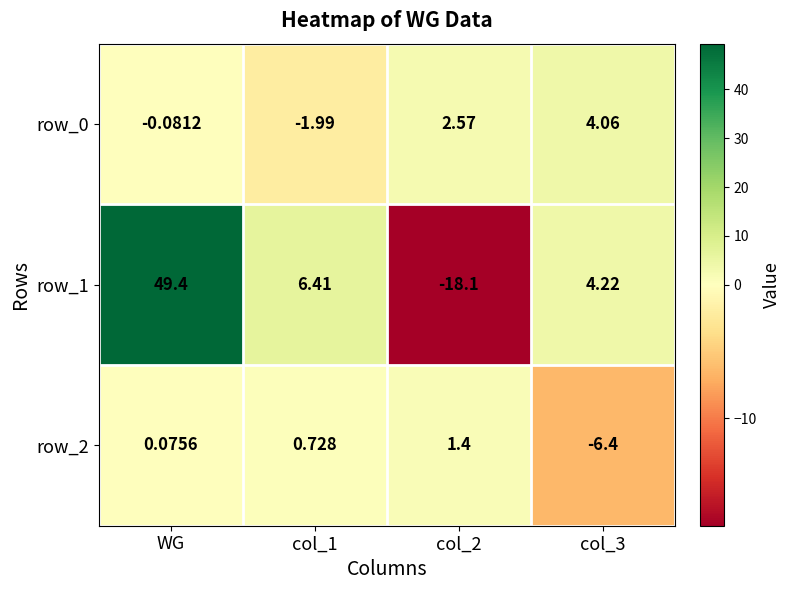

How many data points in row_1 are above 6?

2